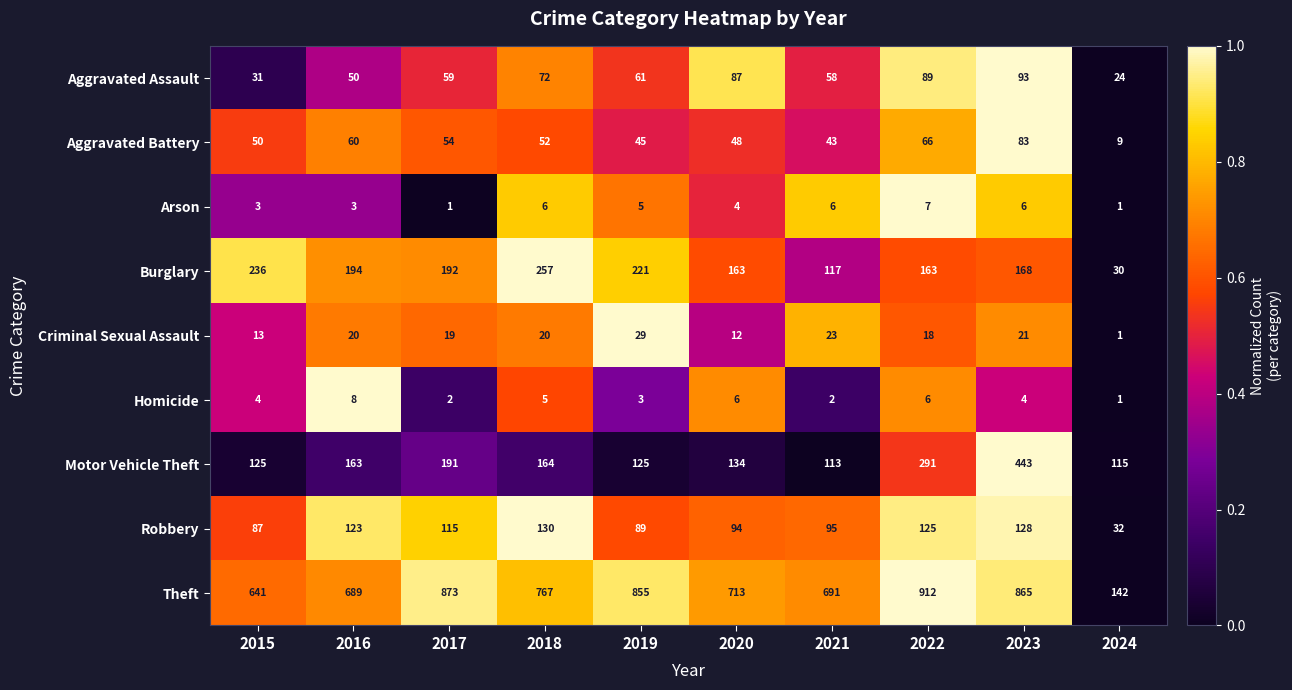

What is the total value across all series at 2018?

1473